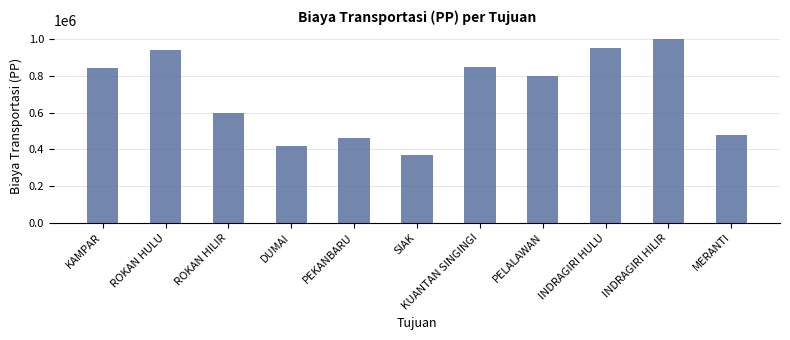

What is the change in value from DUMAI to PEKANBARU?

+40000